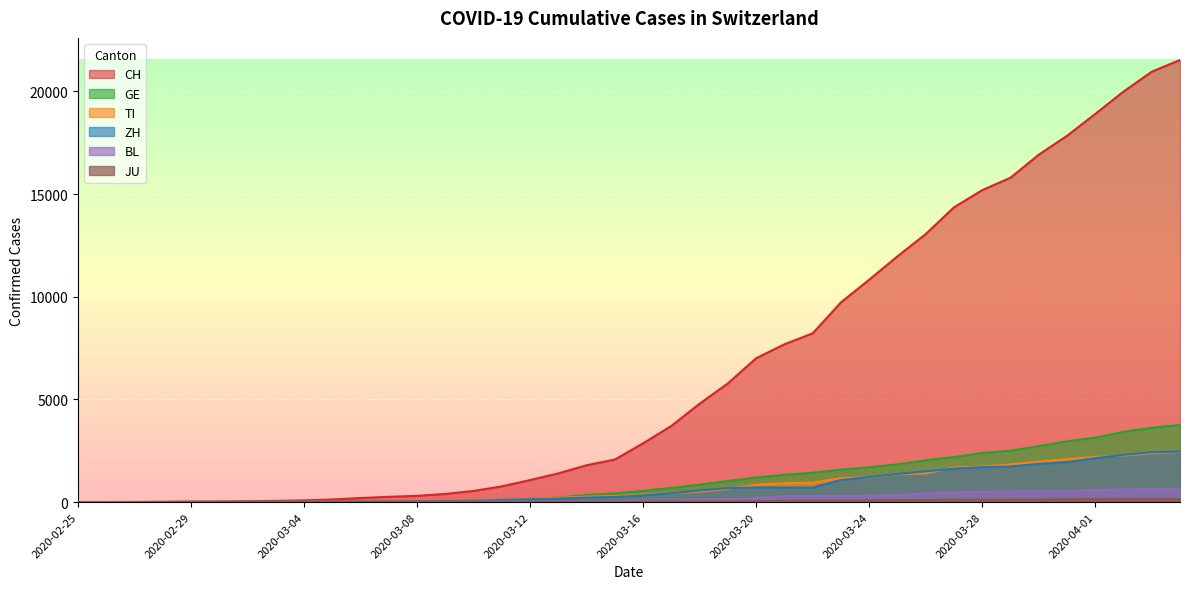

Is the value of TI at 2020-03-31 greater than the value of BL at 2020-03-14?

Yes